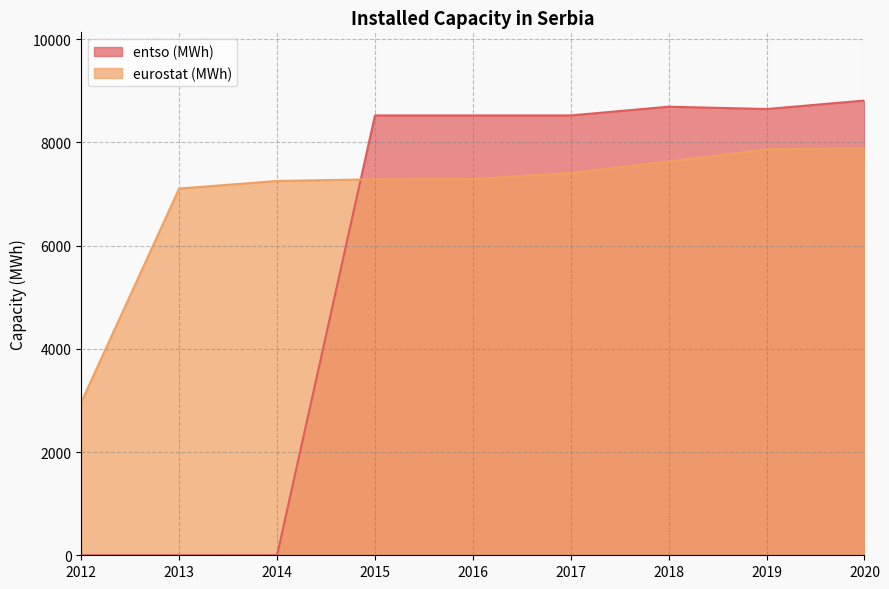

Is it true that entso (MWh) equals 5347.9 at 2012?

False